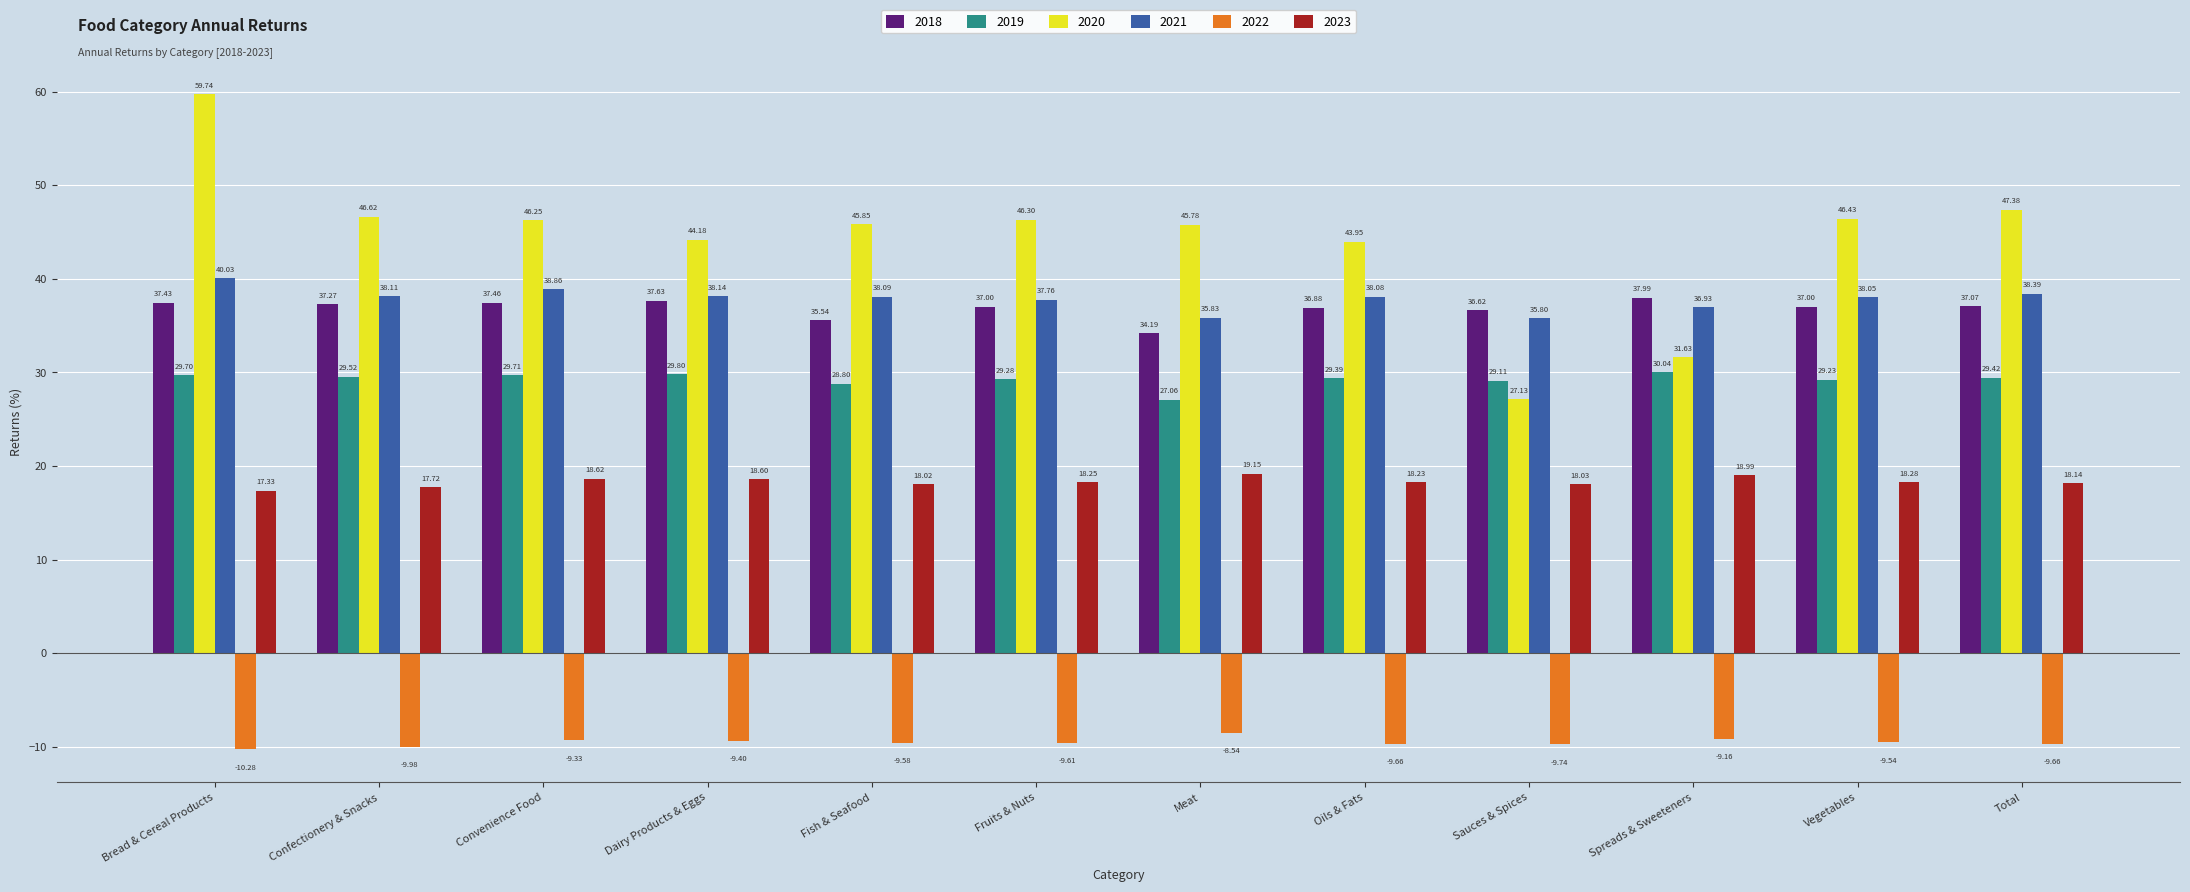

How many data points in 2018 are less than 37?

4